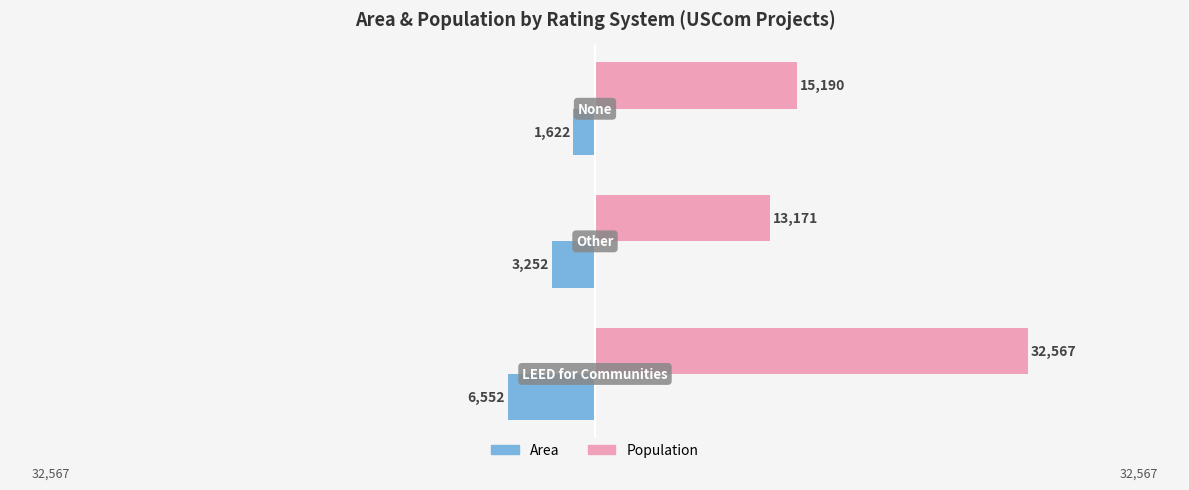

Which series has the widest spread of values?

Population